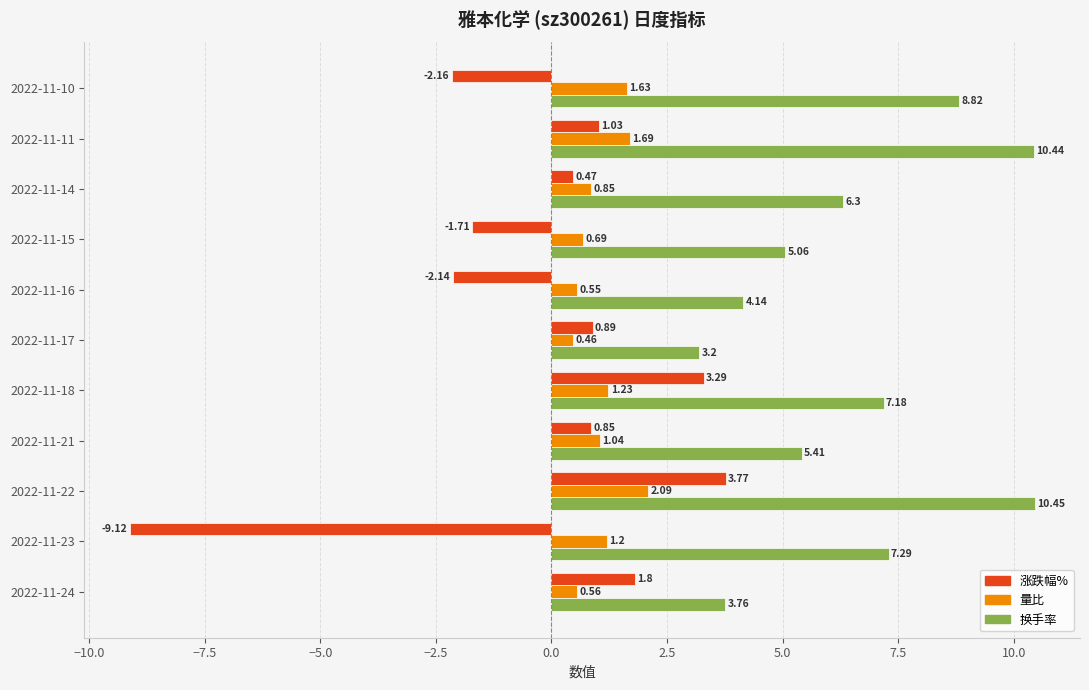

Is the value of 涨跌幅% at 2022-11-24 greater than the value of 量比 at 2022-11-16?

Yes